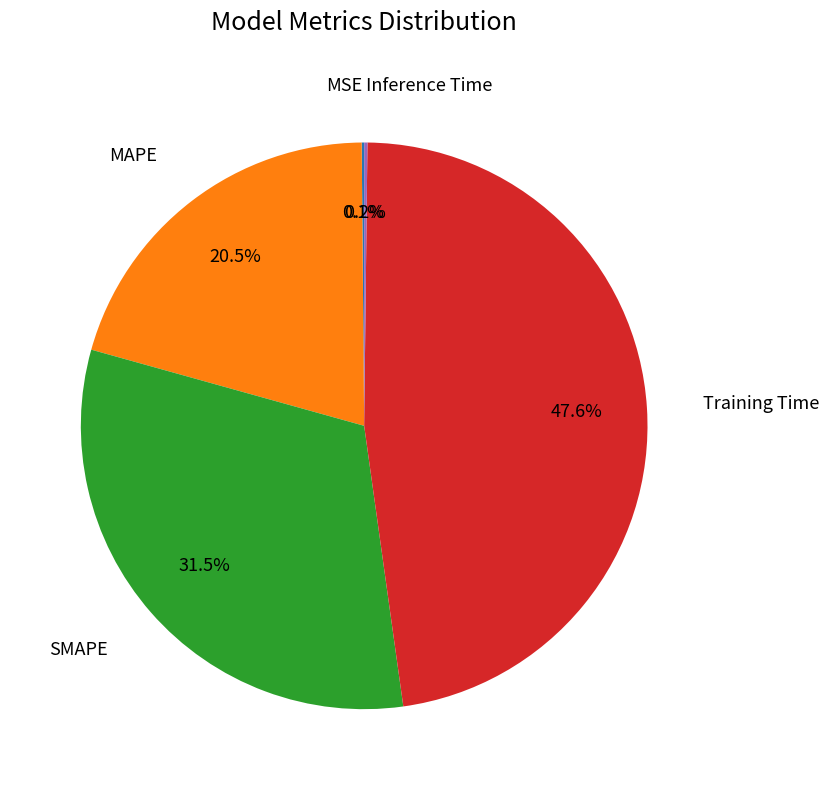

Which category has the biggest portion of the pie?

Training Time